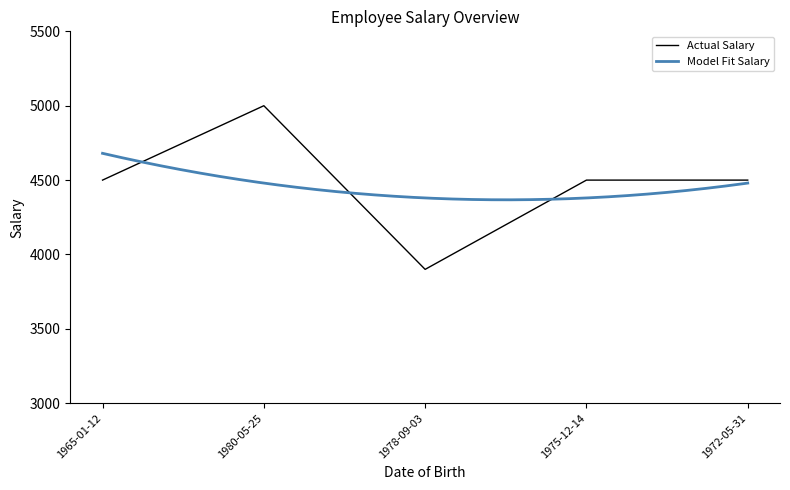

Which label corresponds to the largest value in the chart?

1980-05-25